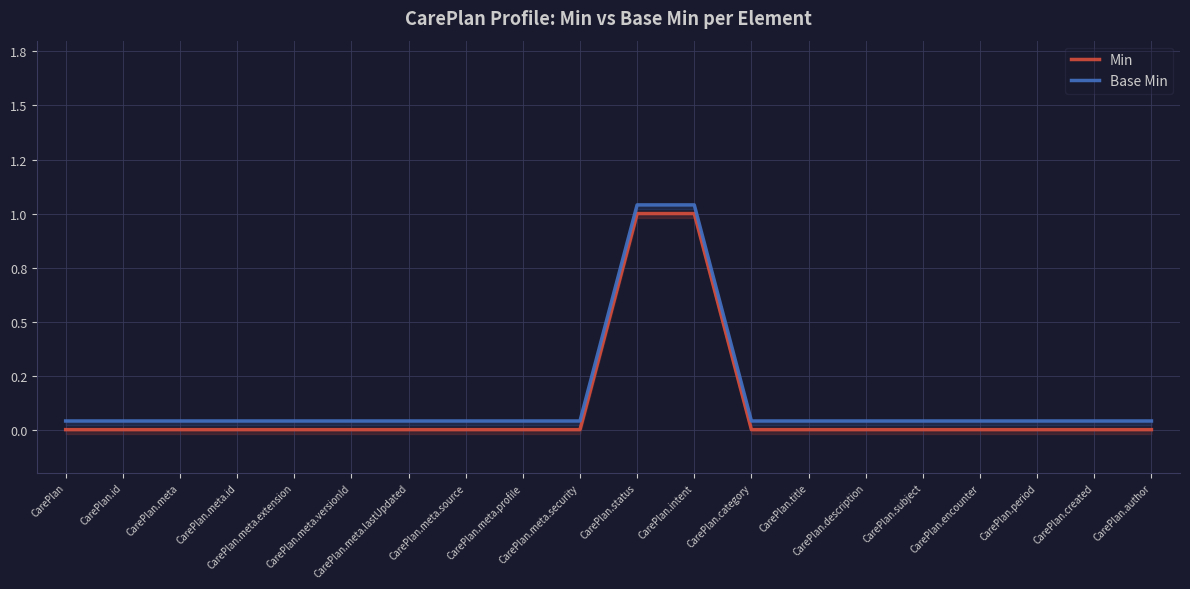

True or false: Min and Base Min cross at least once.

False